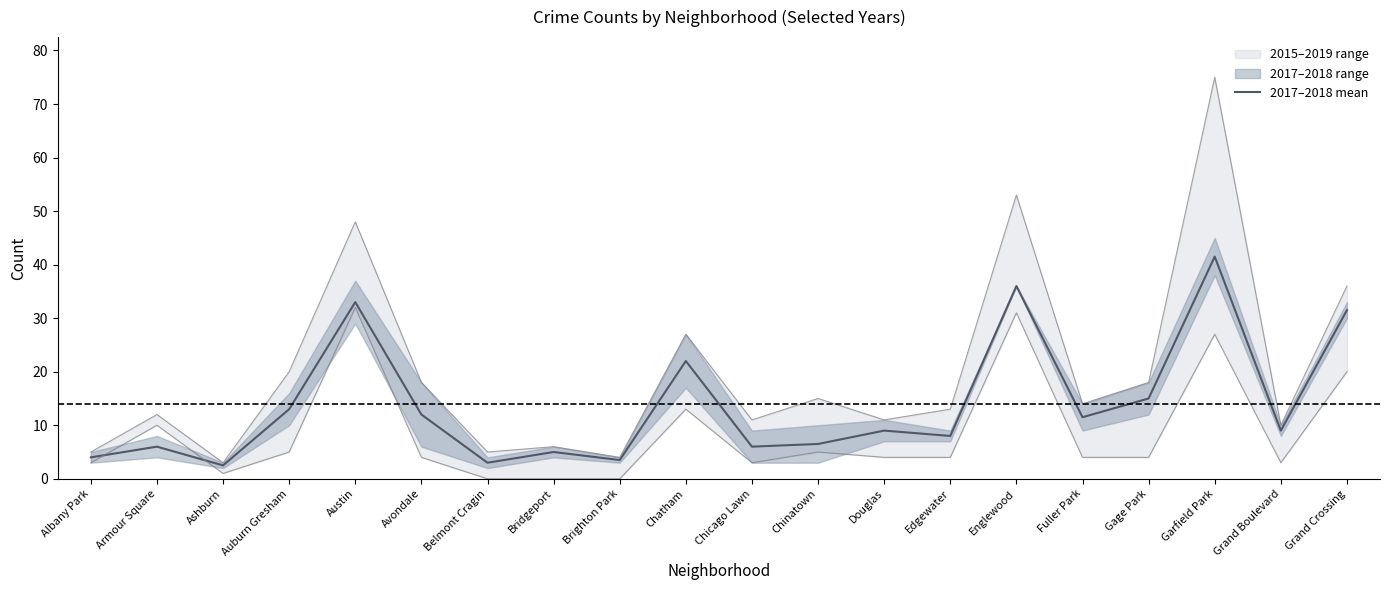

Which label corresponds to the smallest value in the chart?

Ashburn